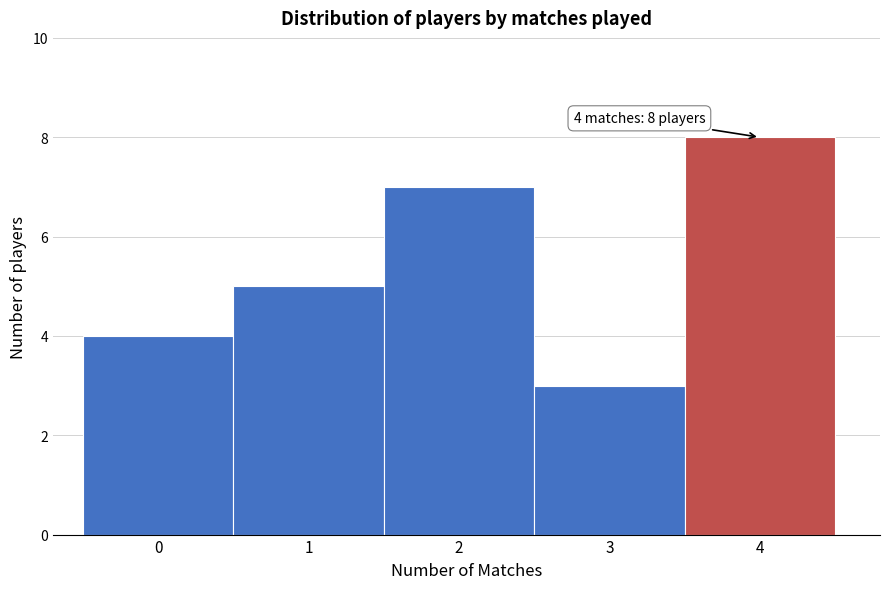

Which range on the x-axis has the tallest bar?

3.5 to 4.5